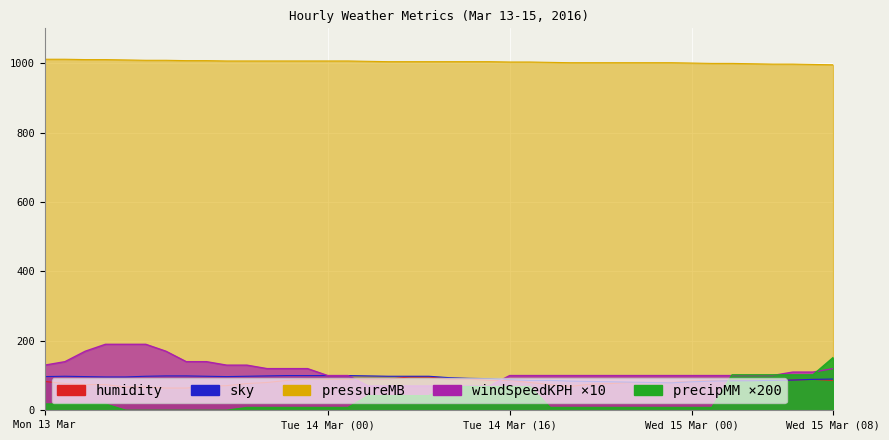

What is the value of the pressureMB point at the 19th from the left?

1004